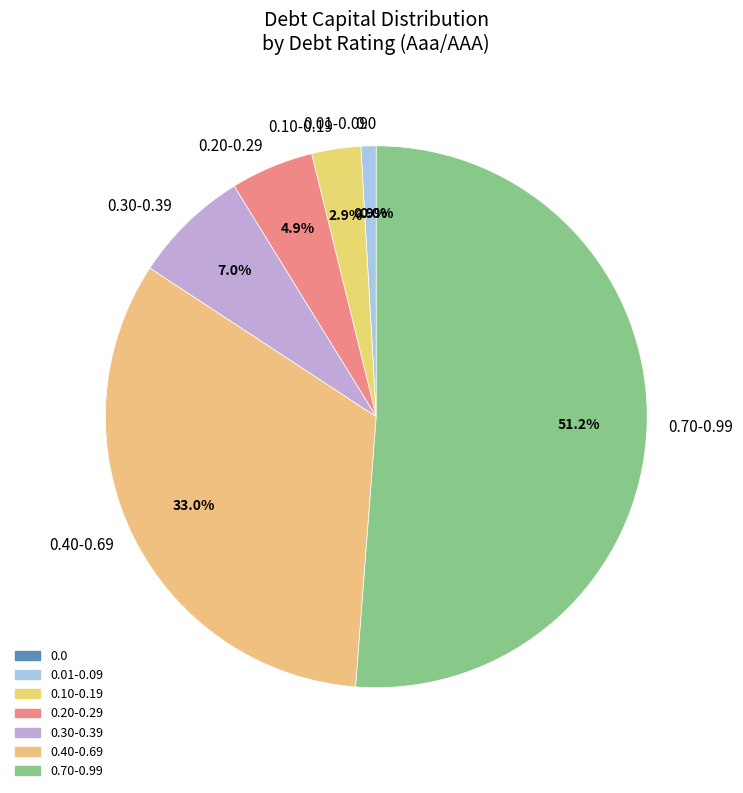

Do 0.40-0.69 and 0.70-0.99 together represent more than half of the pie?

Yes